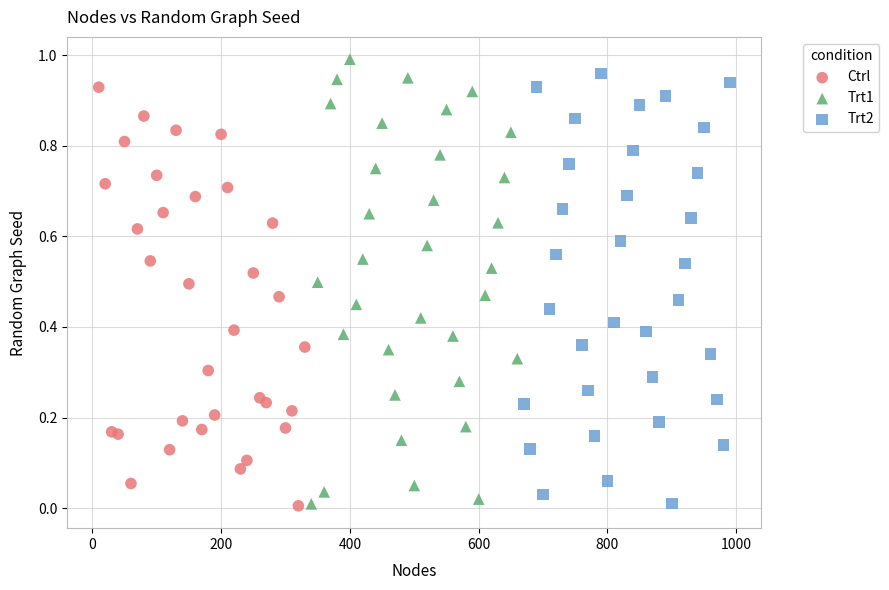

Which series has the widest spread of Y values?

Trt1